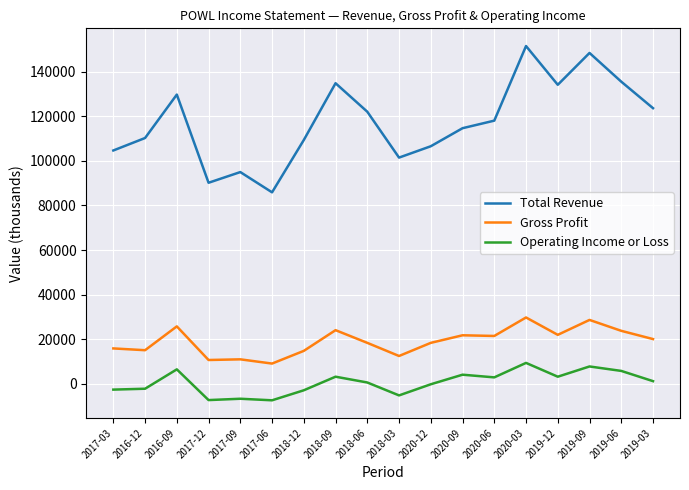

What is the sum of all Total Revenue values?

2116800